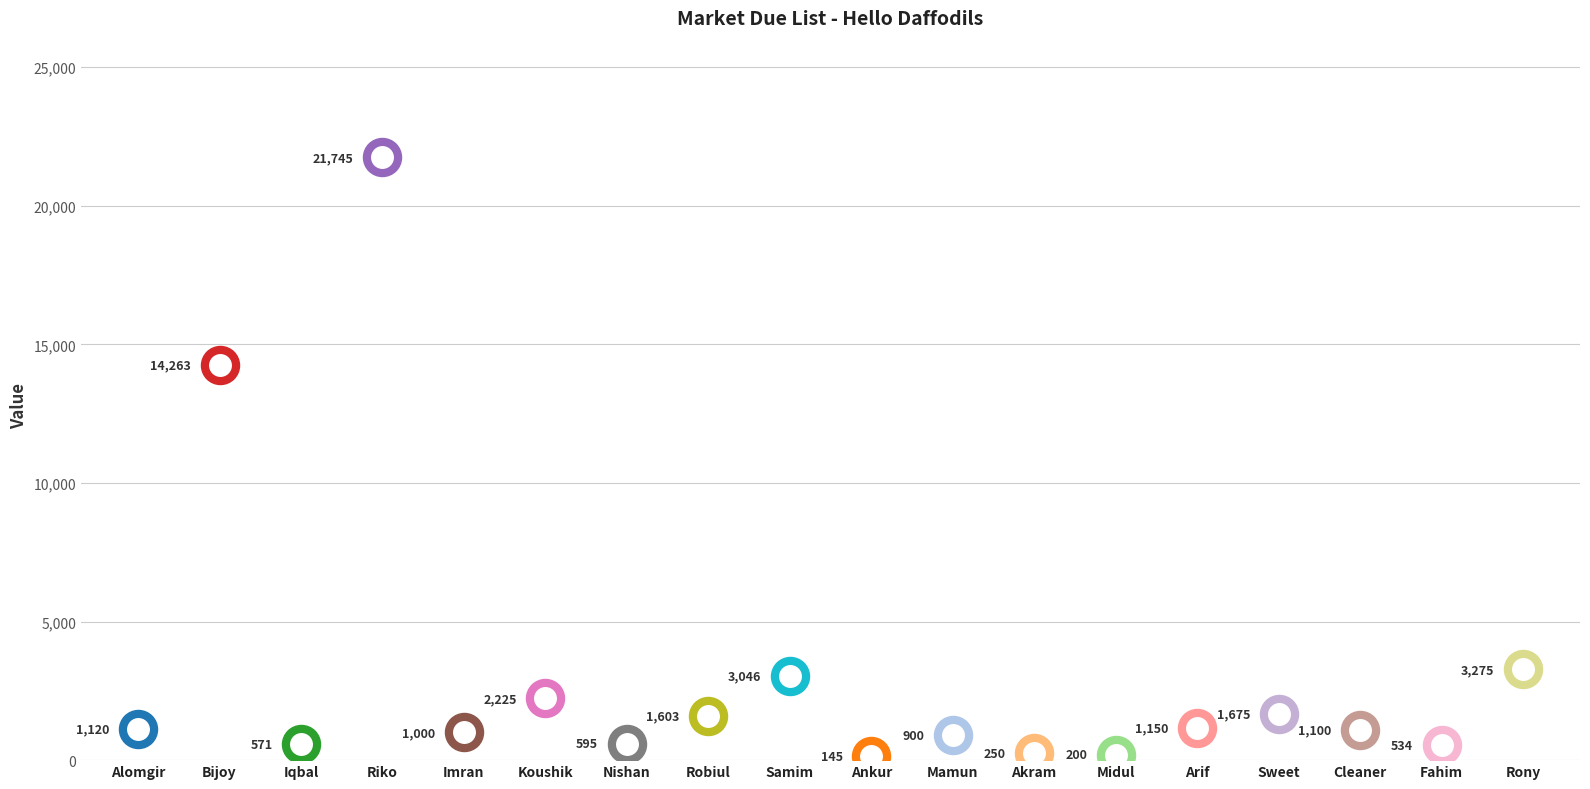

What is the ratio of the value at Ankur to the value at Alomgir?

0.1